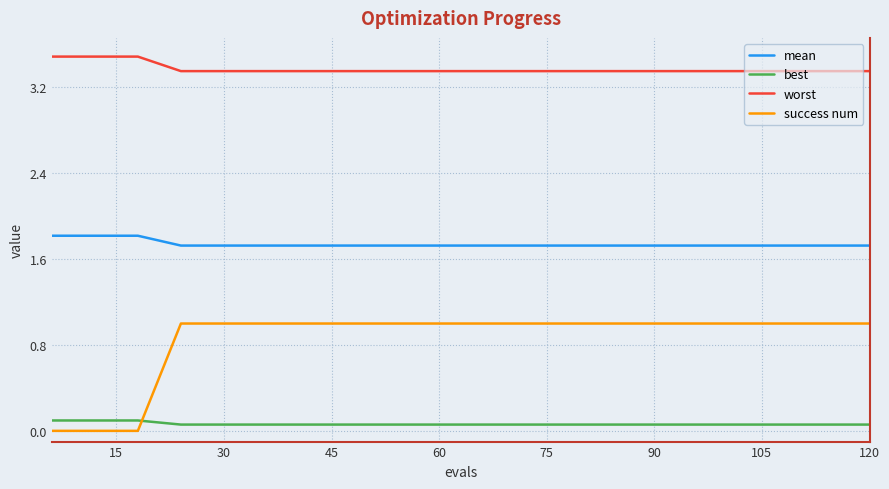

List the series in order of their peak value, highest first.

worst, mean, success num, best